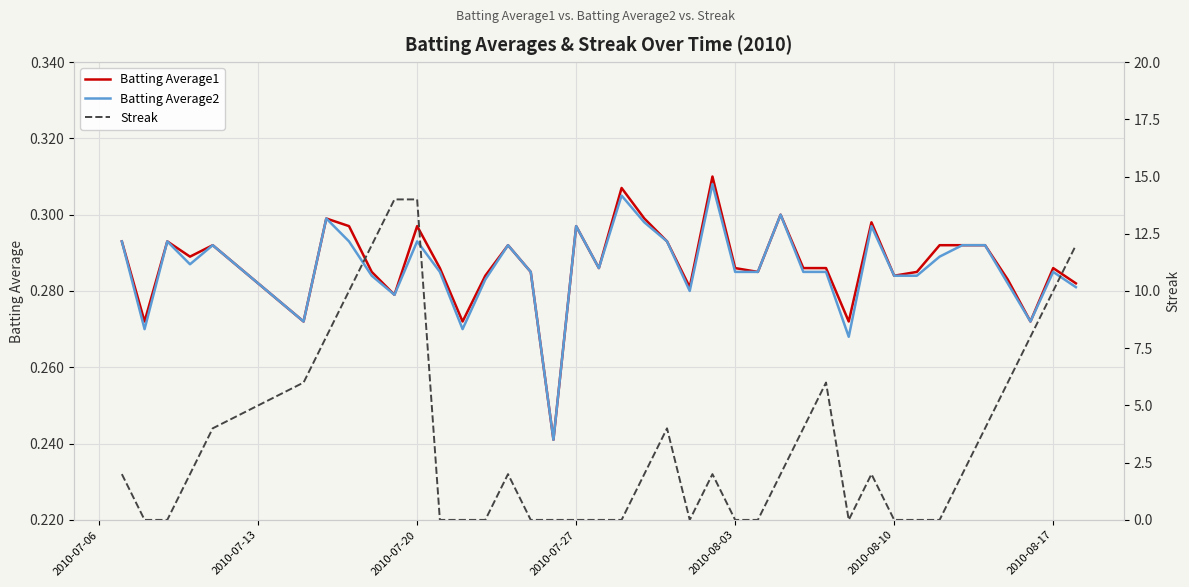

How many lines are shown in the chart?

3